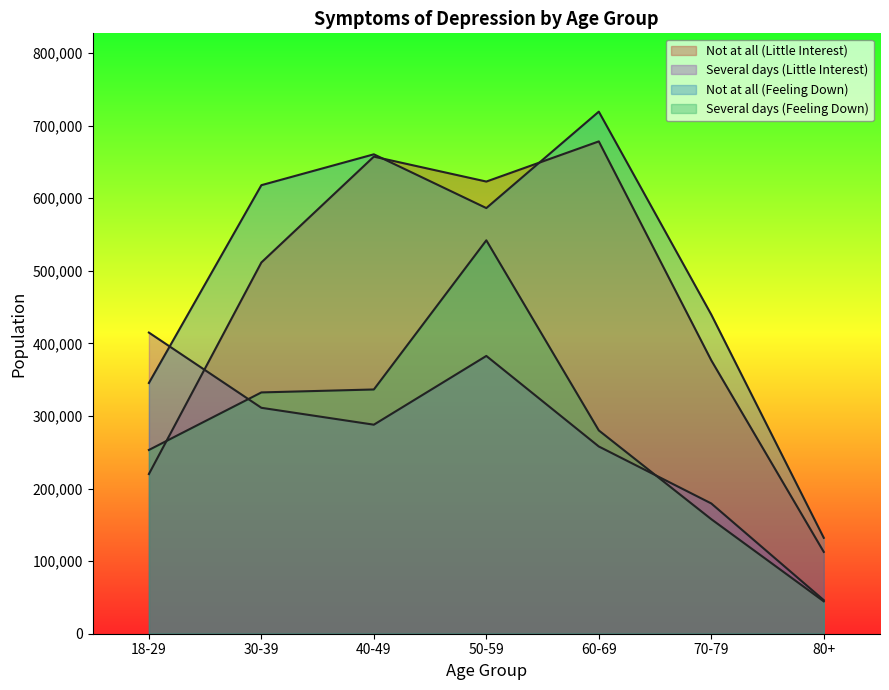

At which category does the chart reach its peak across all series?

60-69